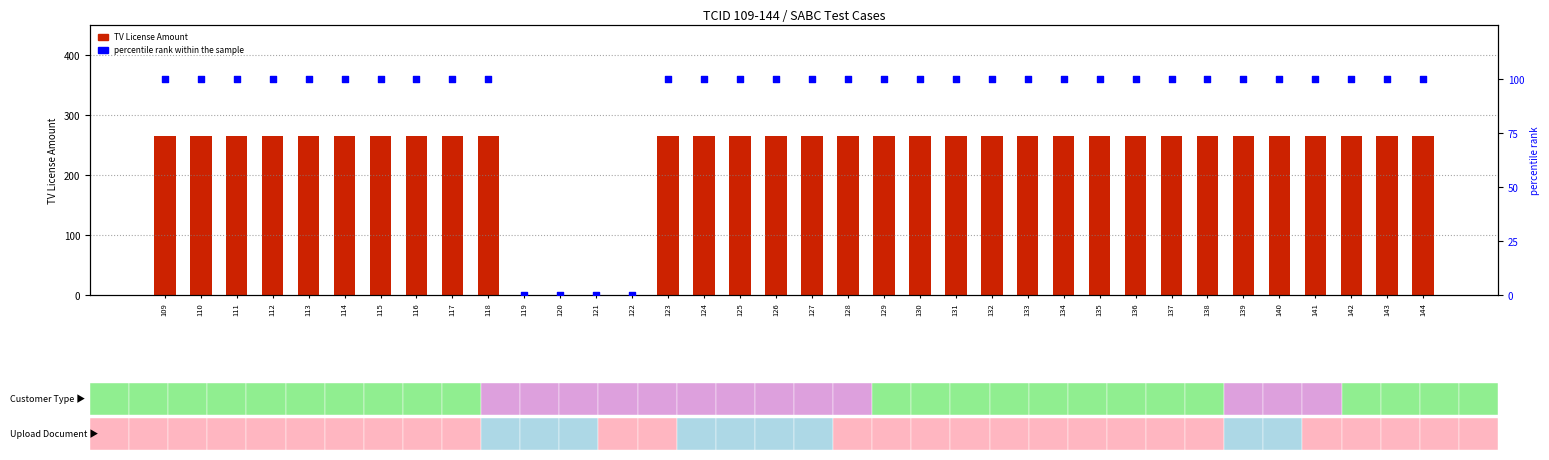

Which series has the widest spread of Y values?

TV License Amount